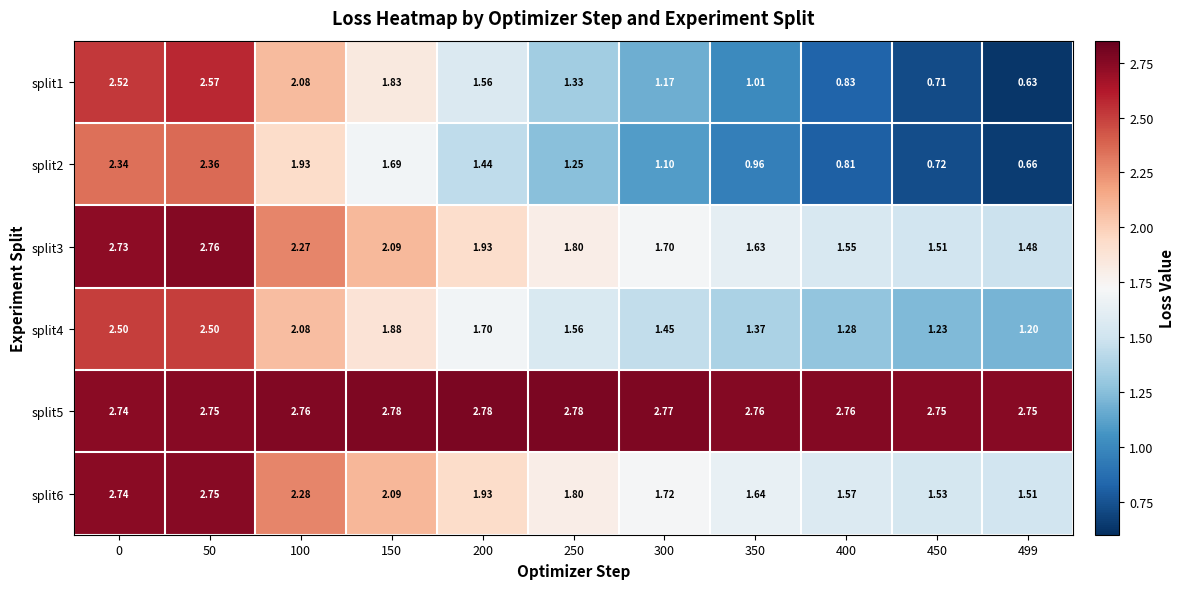

How many series are shown in this chart?

6